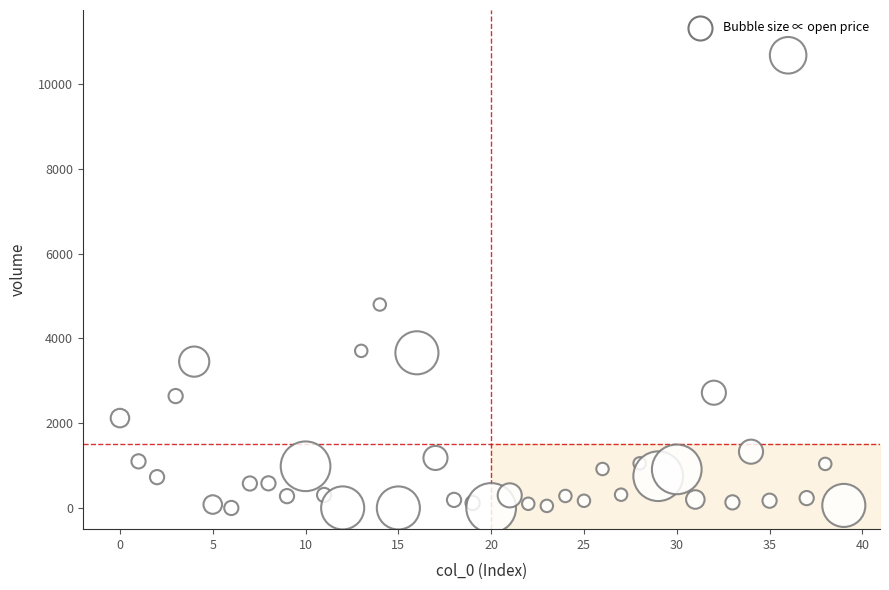

What Y value in the scatter plot is closest to 5339?

4798.9